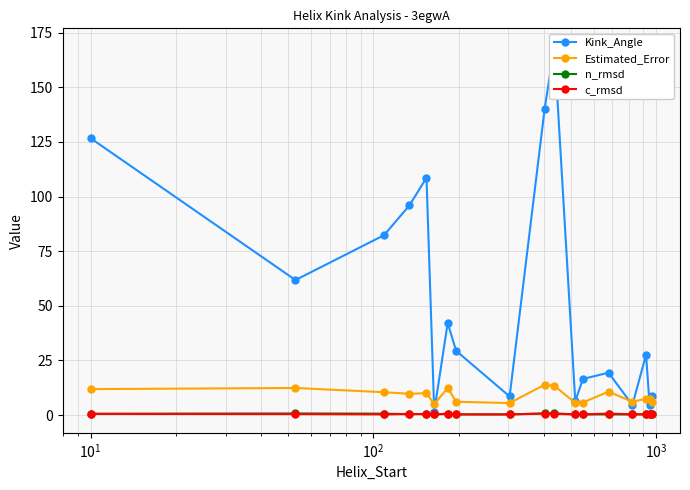

What is the maximum value for Estimated_Error?

13.9